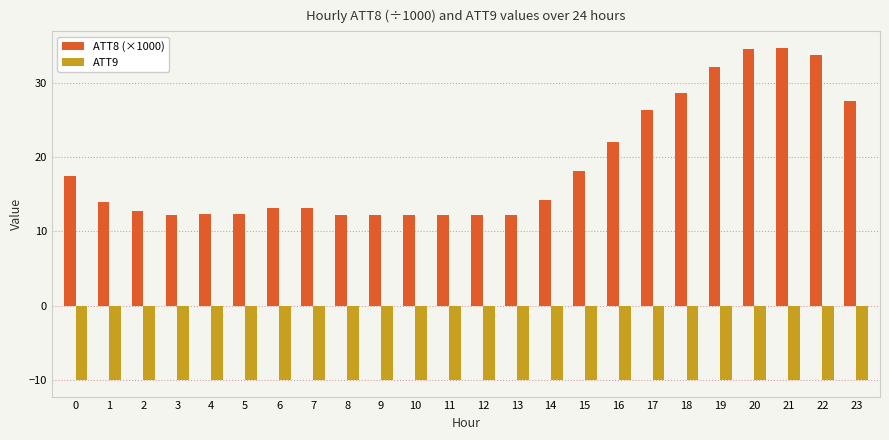

Which series has the largest range (max minus min)?

ATT8 (×1000)